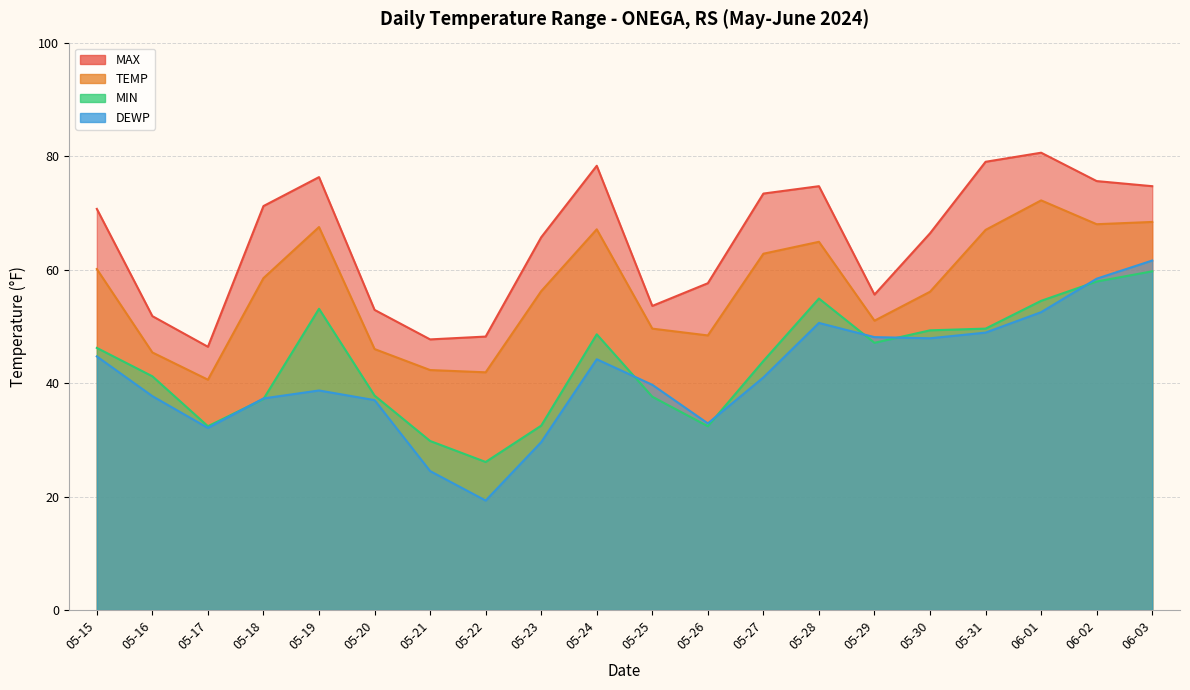

Which series has the largest total across all categories?

MAX